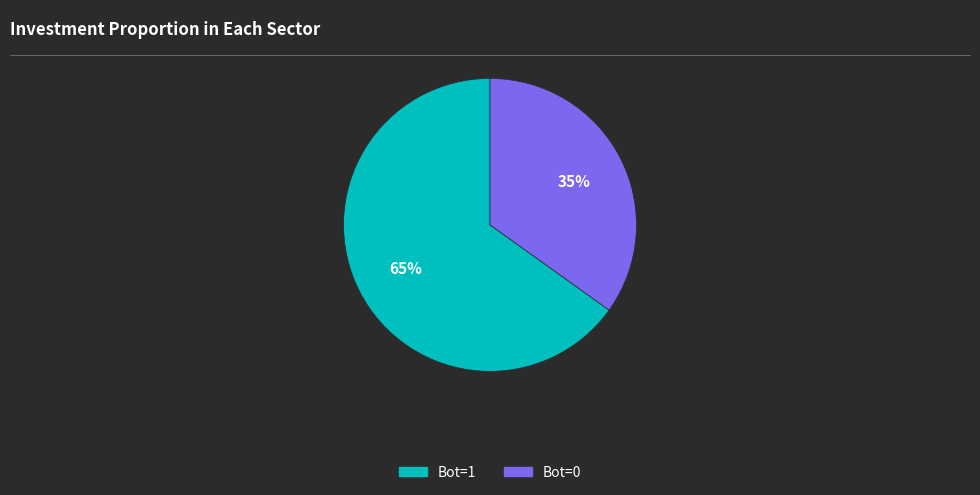

Which slice is the largest?

Bot=1